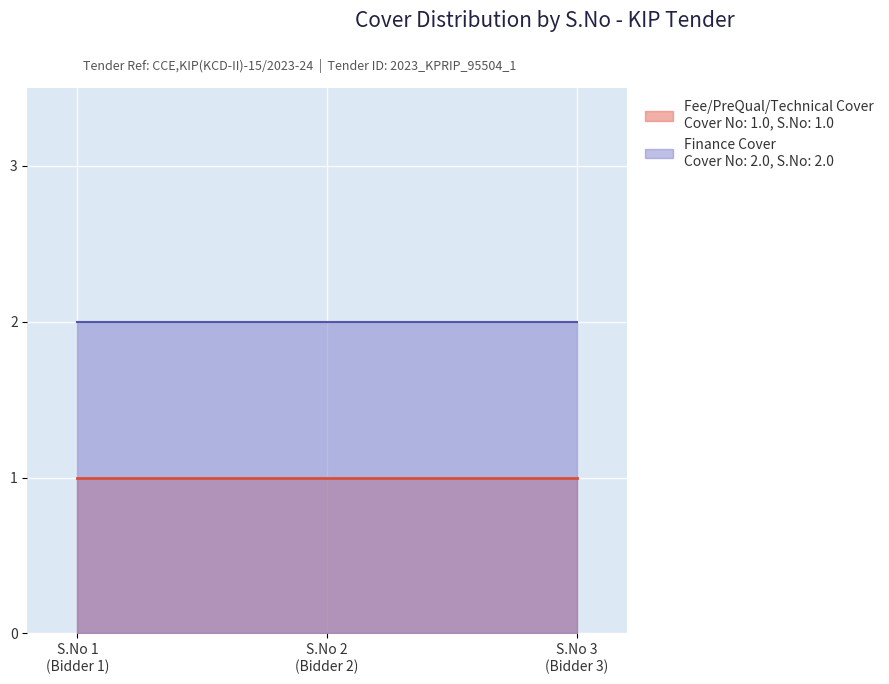

Count the number of categories in the chart.

3